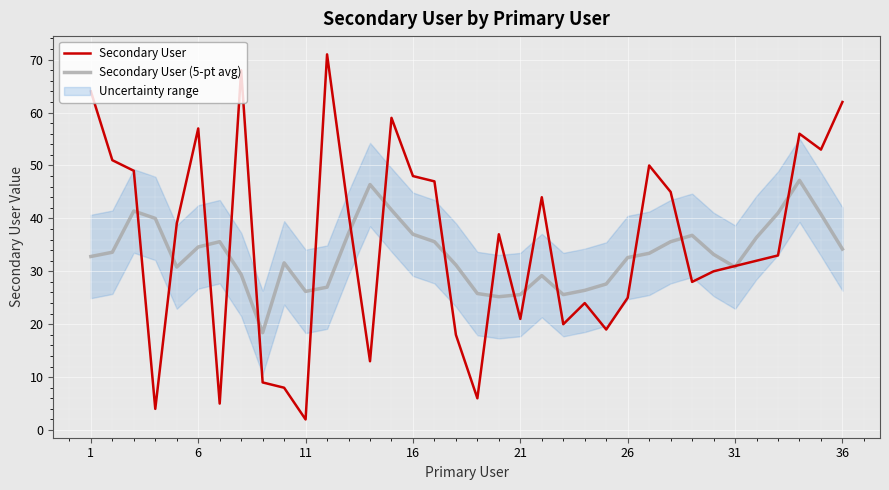

What is the lowest value of the Secondary User (5-pt avg) series?

18.4